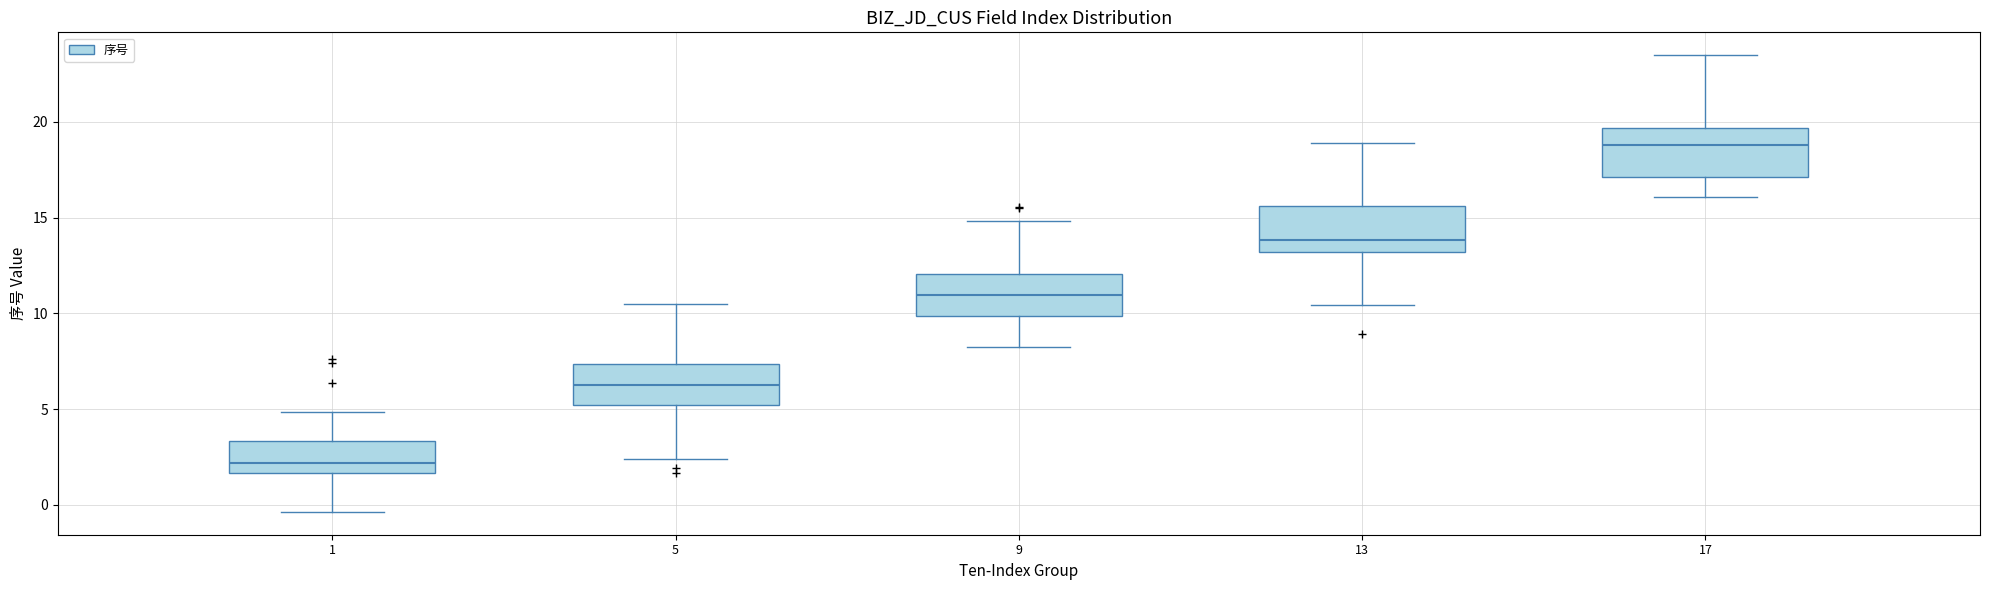

Which box's median line is the highest?

17